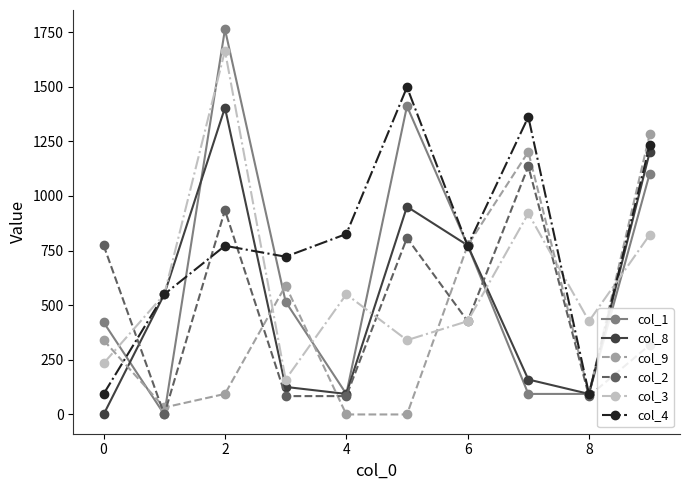

Which series has the widest spread of values?

col_1